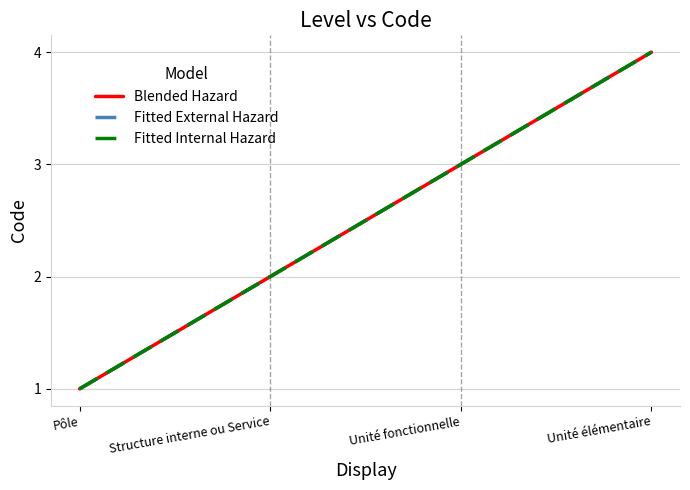

What position from the left is Unité élémentaire?

4